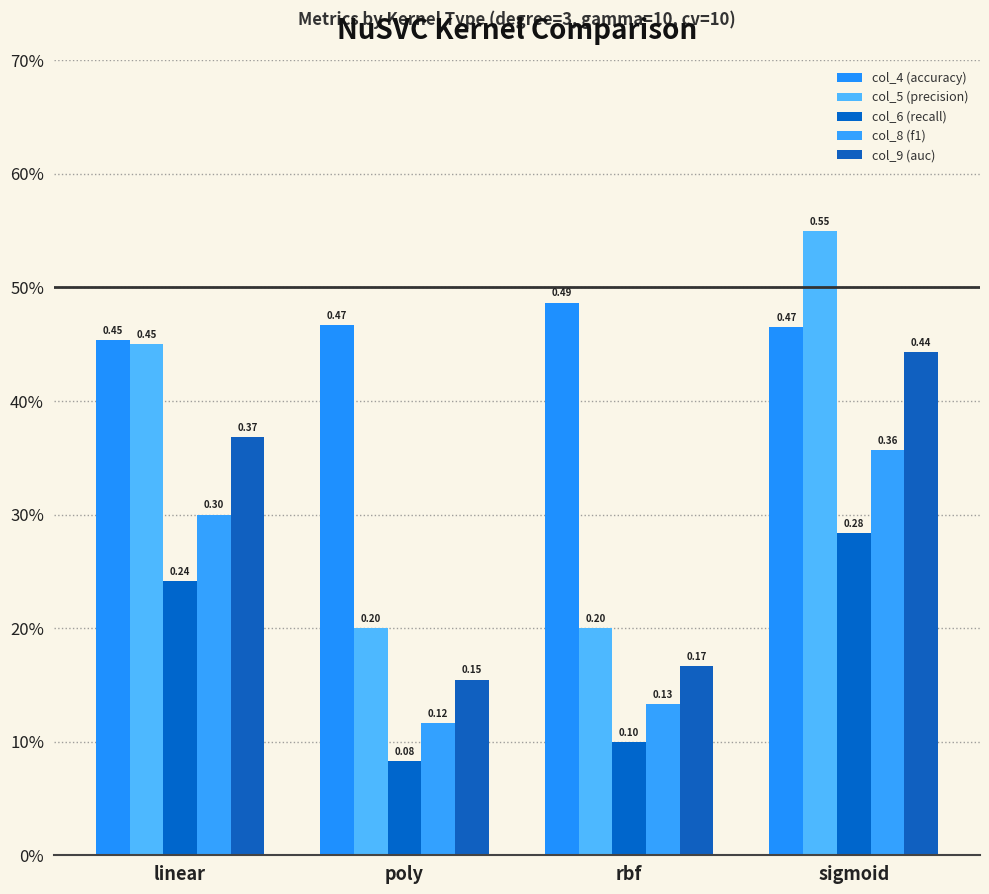

Are the bars grouped side by side (vs. stacked)?

Yes